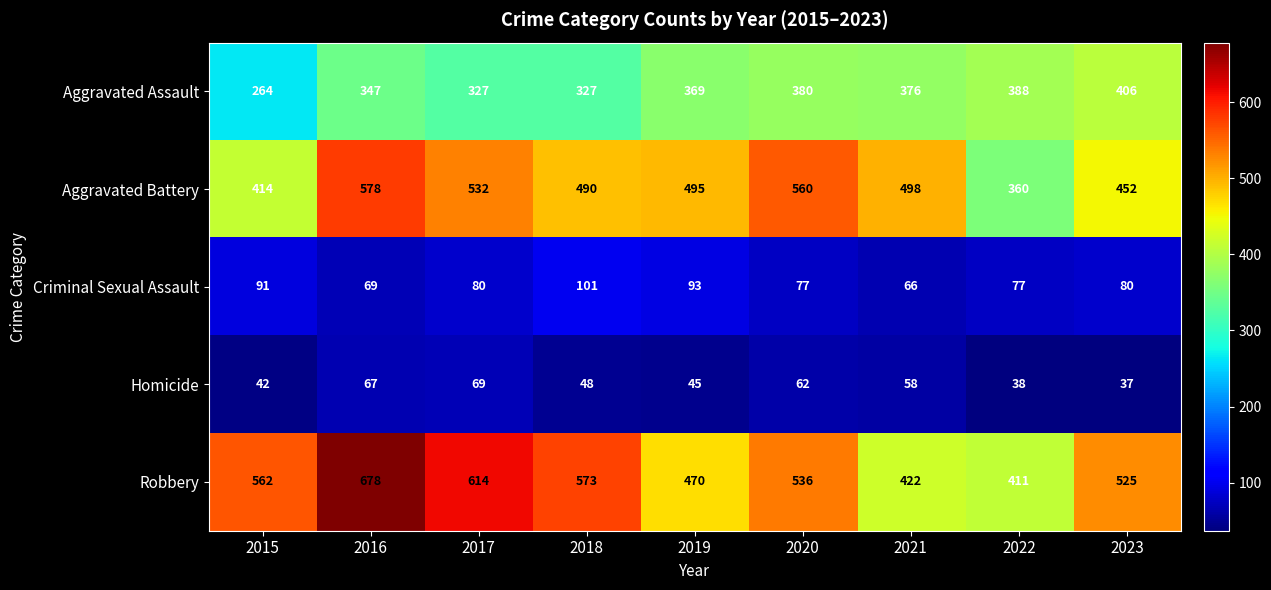

What is the minimum value shown in the chart?

37